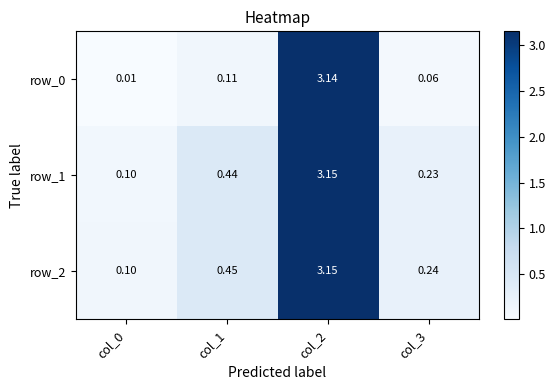

Where is row_2 nearest to the value 1?

col_1